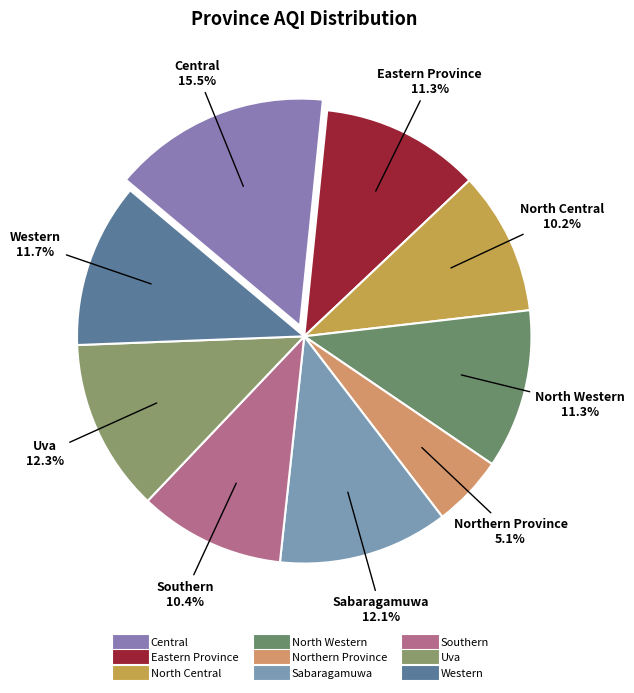

What is the smallest slice in the pie chart?

Northern Province